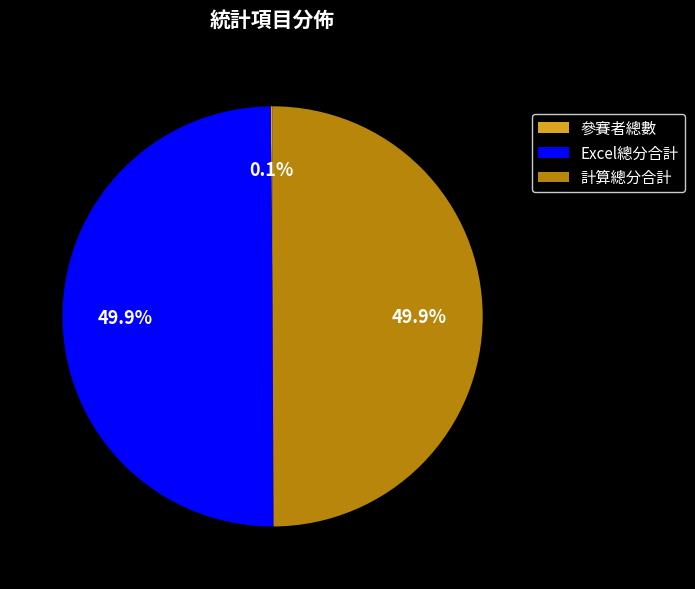

What is the ratio of the value at 計算總分合計 to the value at Excel總分合計?

1.0